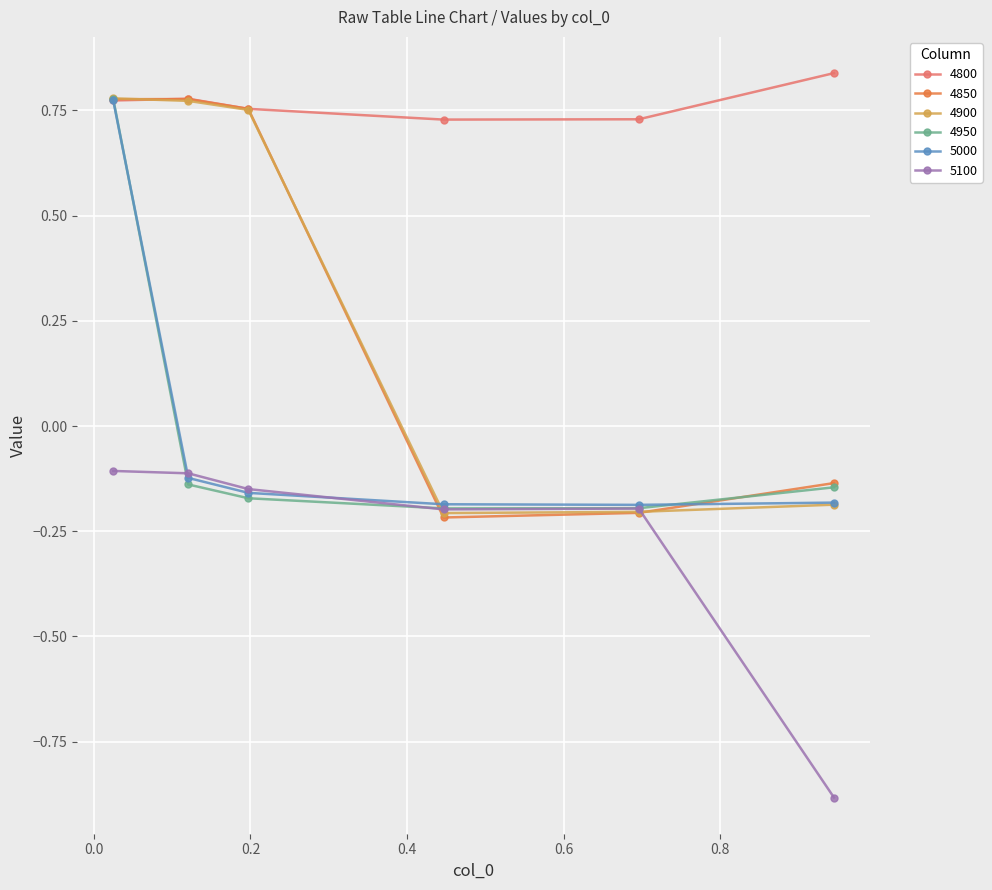

Count the 4800 values in the range 0 to 1.

6